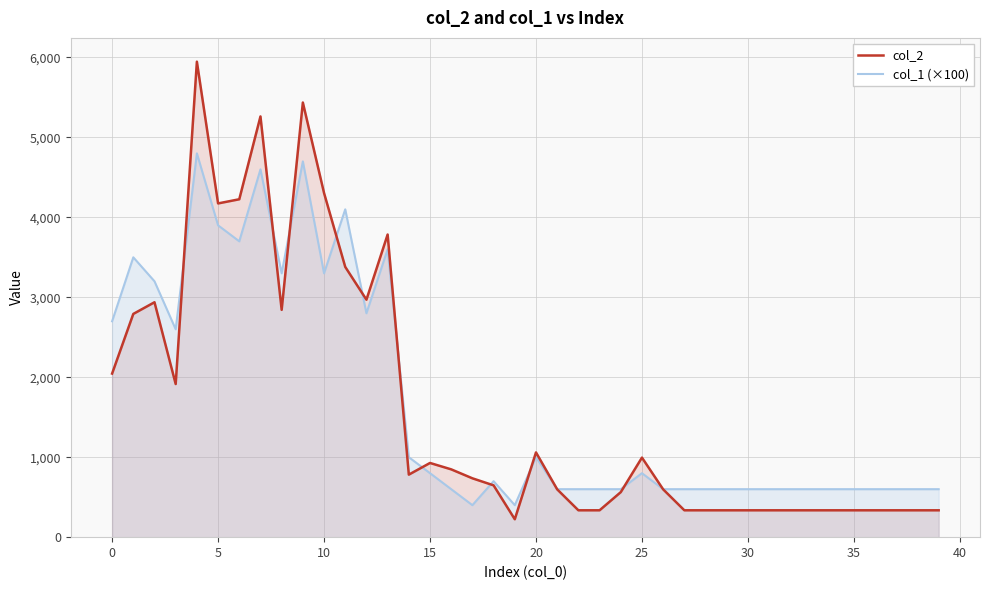

What is the maximum value shown in the chart?

5947